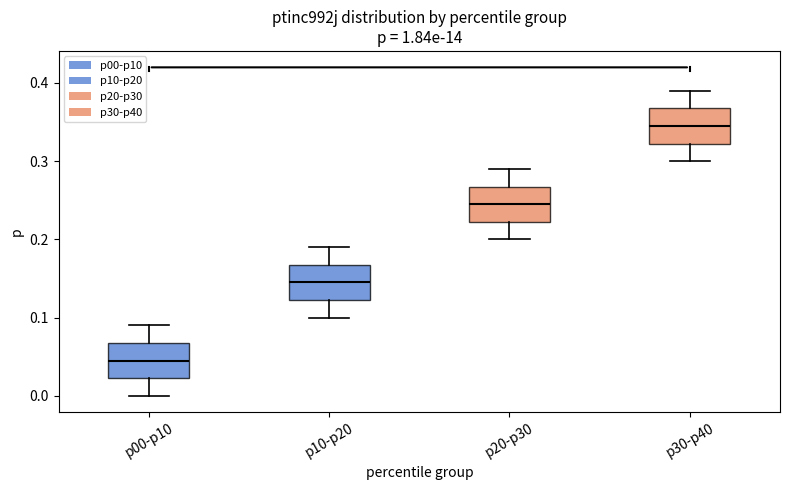

Which box's median line is the lowest?

p00-p10